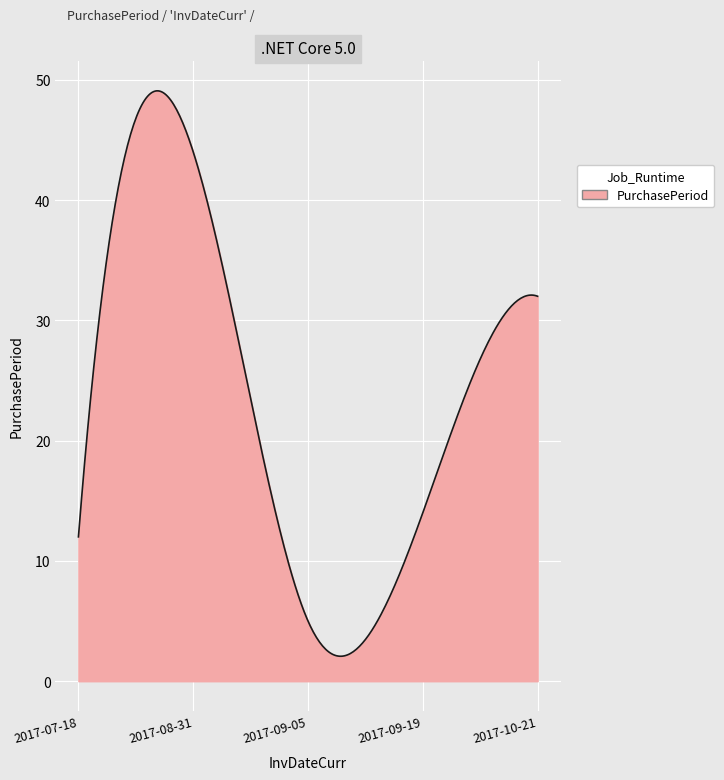

What is the minimum value shown in the chart?

2.1